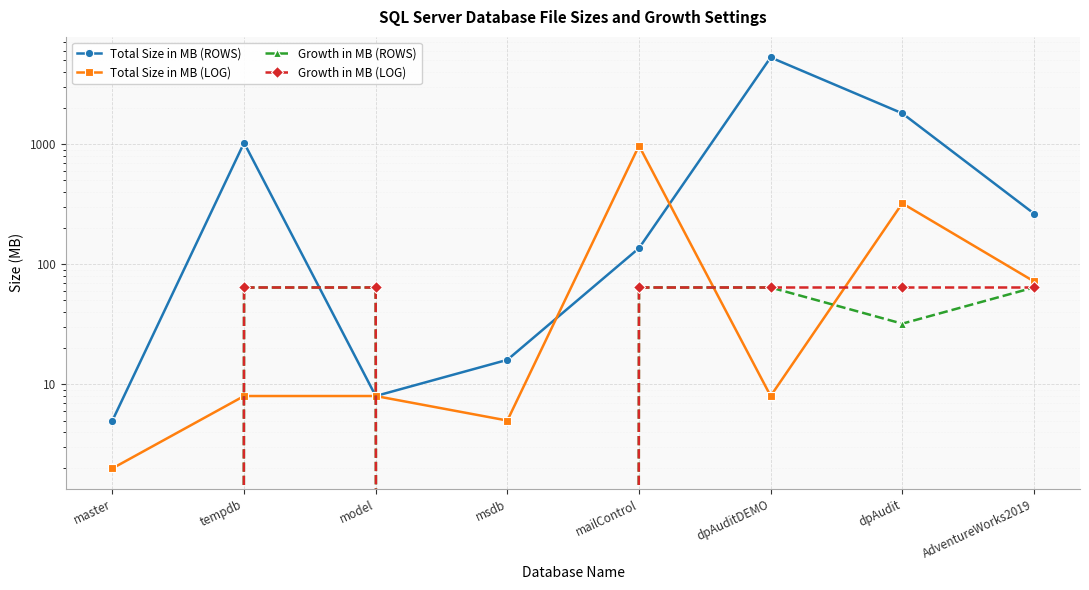

What is the label of the 2nd point from the right?

dpAudit